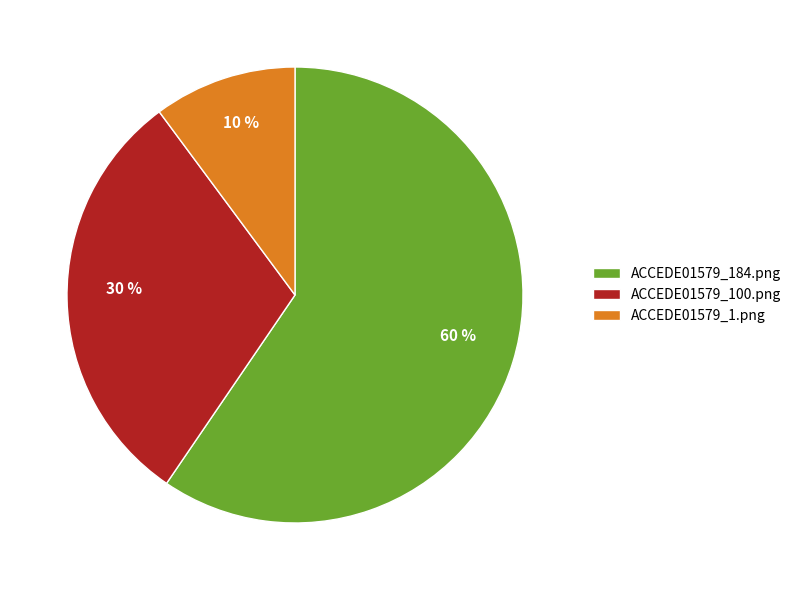

Is the sum of ACCEDE01579_1.png and ACCEDE01579_100.png greater than half?

No